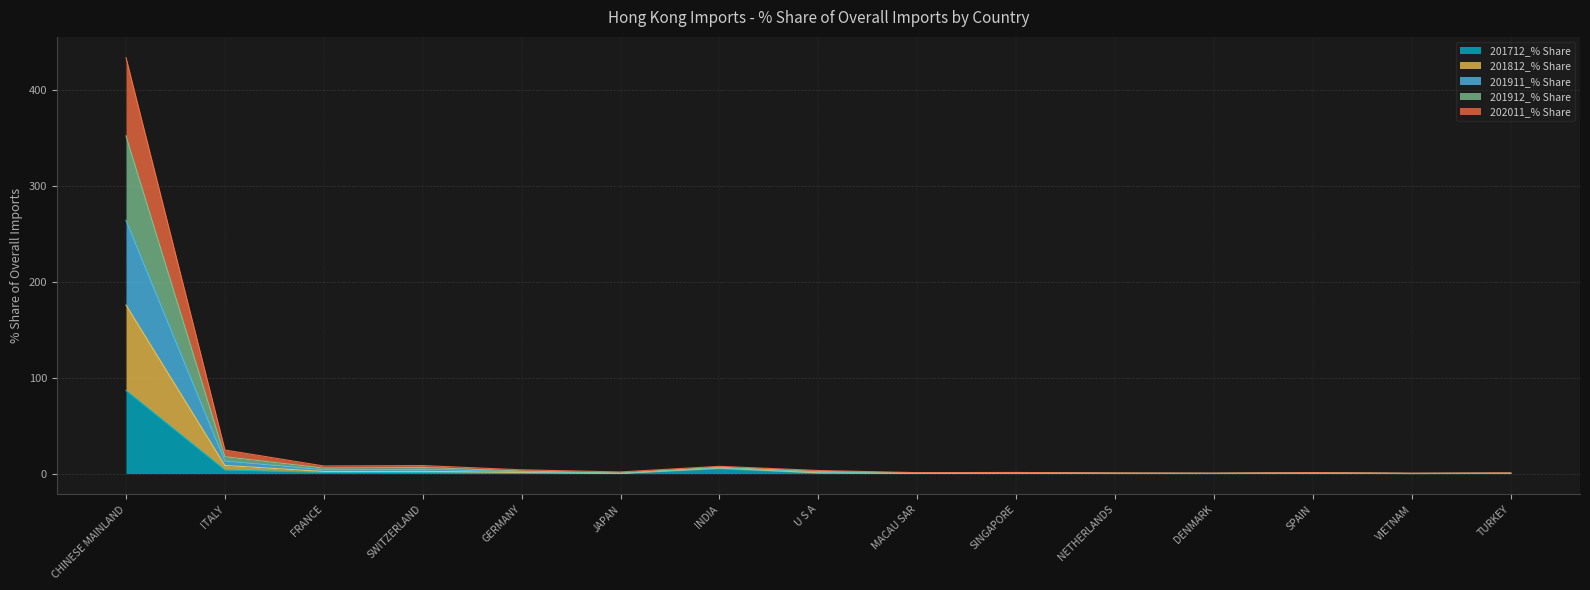

Between TURKEY and MACAU SAR, which is larger?

MACAU SAR